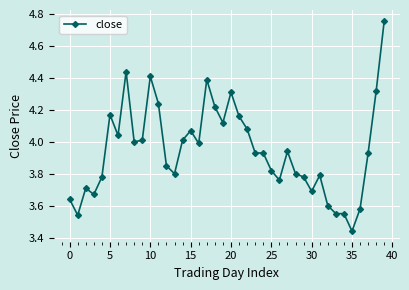

What is the sum of all values?

157.8